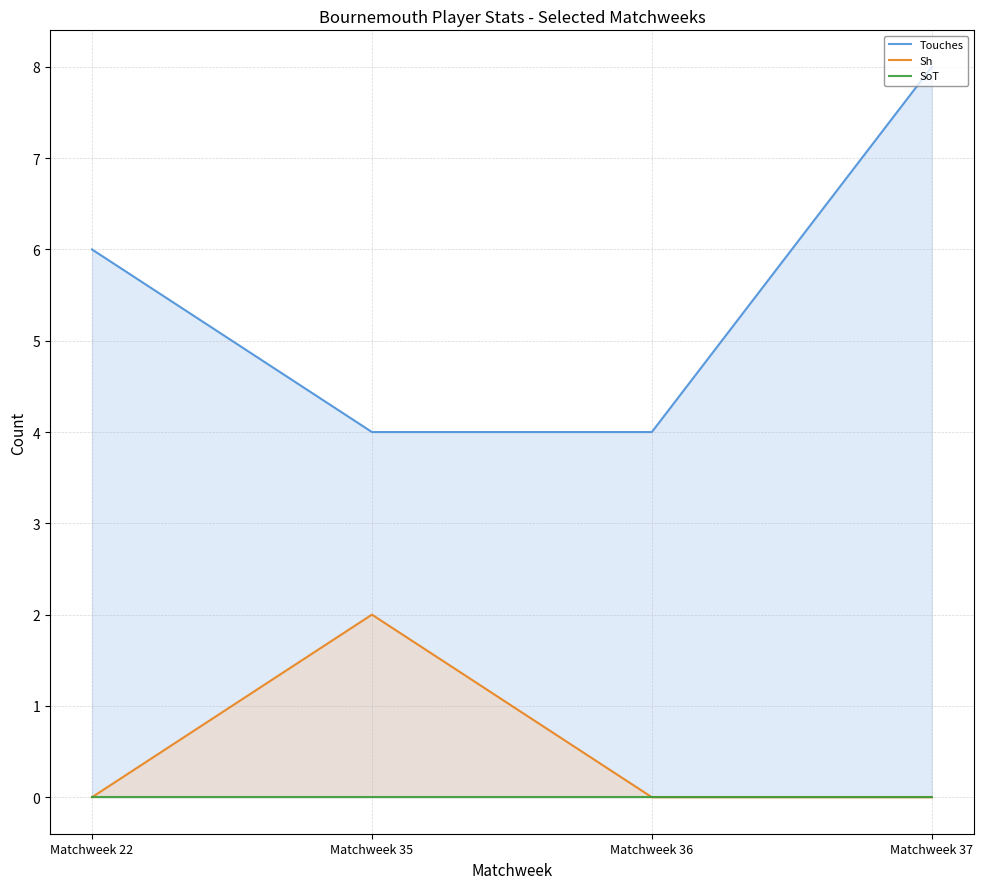

Reading left to right, transcribe all the data shown in this chart.

Touches: 6	4	4	8
Sh: 0	2	0	0
SoT: 0	0	0	0